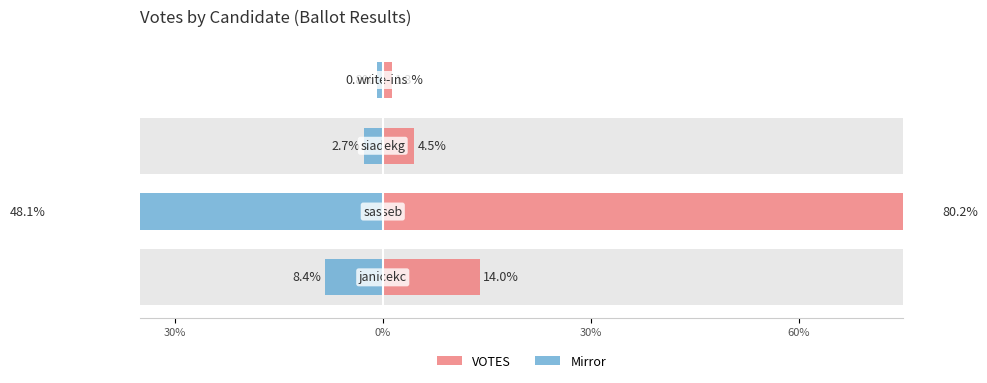

How many values in the Mirror series are below -2?

3